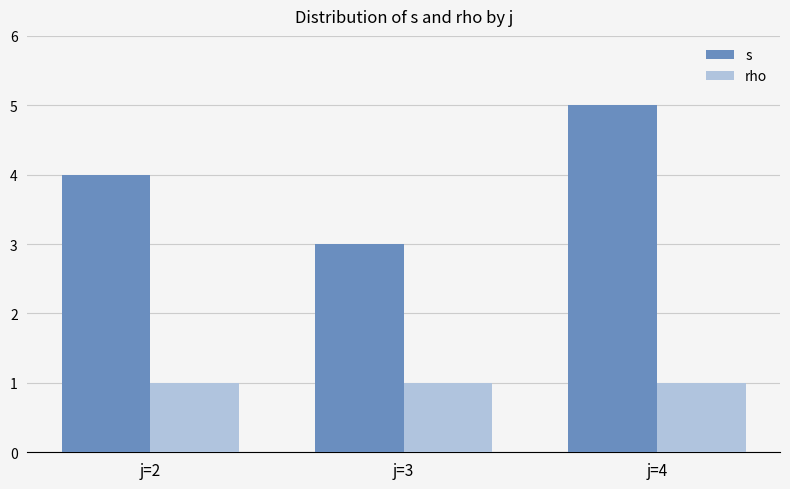

What is the spread (max minus min) of values at j=2?

3